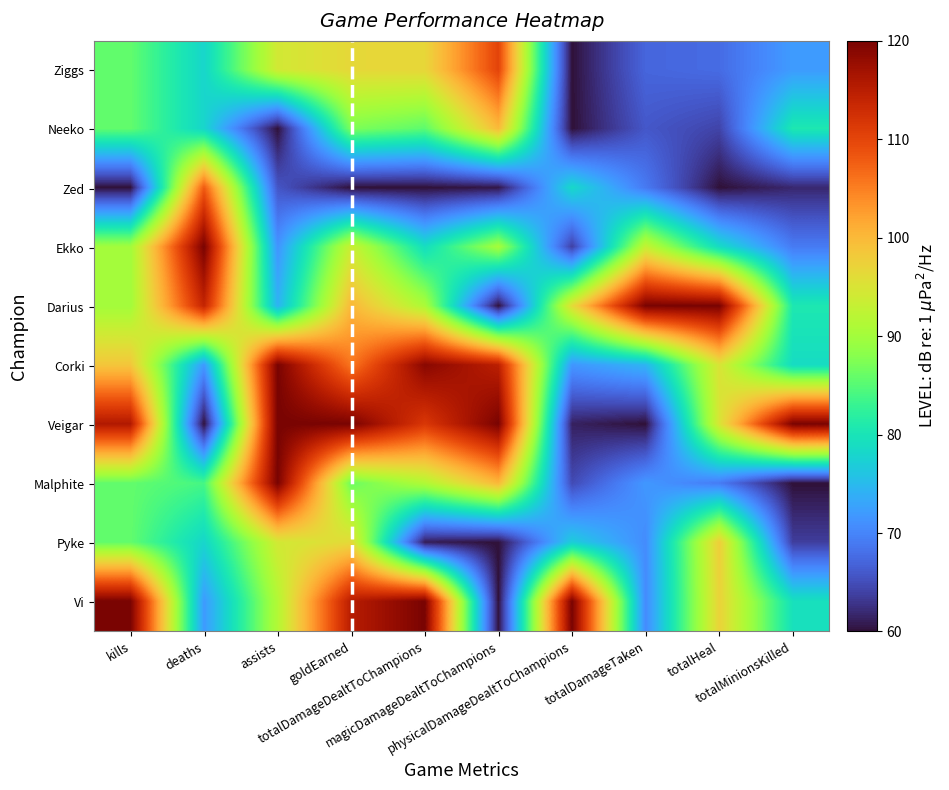

Reading right to left, what are all the values shown in this chart?

Ziggs: totalMinionsKilled=72.1	totalHeal=67.7	totalDamageTaken=67.1	physicalDamageDealtToChampions=60.0	magicDamageDealtToChampions=110.1	totalDamageDealtToChampions=96.7	goldEarned=96.5	assists=94.3	deaths=78.0	kills=85.7
Neeko: totalMinionsKilled=80.6	totalHeal=64.2	totalDamageTaken=65.9	physicalDamageDealtToChampions=60.0	magicDamageDealtToChampions=99.9	totalDamageDealtToChampions=85.4	goldEarned=87.3	assists=60.0	deaths=78.0	kills=85.7
Zed: totalMinionsKilled=61.8	totalHeal=60.0	totalDamageTaken=69.0	physicalDamageDealtToChampions=78.3	magicDamageDealtToChampions=60.5	totalDamageDealtToChampions=60.0	goldEarned=60.0	assists=65.7	deaths=108.0	kills=60.0
Ekko: totalMinionsKilled=69.1	totalHeal=78.7	totalDamageTaken=93.0	physicalDamageDealtToChampions=63.8	magicDamageDealtToChampions=90.3	totalDamageDealtToChampions=79.1	goldEarned=93.6	assists=71.4	deaths=120.0	kills=90.0
Darius: totalMinionsKilled=80.6	totalHeal=120.0	totalDamageTaken=120.0	physicalDamageDealtToChampions=96.0	magicDamageDealtToChampions=60.0	totalDamageDealtToChampions=90.8	goldEarned=100.2	assists=74.3	deaths=114.0	kills=90.0
Corki: totalMinionsKilled=78.8	totalHeal=95.1	totalDamageTaken=74.5	physicalDamageDealtToChampions=71.7	magicDamageDealtToChampions=114.7	totalDamageDealtToChampions=118.9	goldEarned=105.6	assists=120.0	deaths=72.0	kills=98.6
Veigar: totalMinionsKilled=120.0	totalHeal=94.9	totalDamageTaken=60.0	physicalDamageDealtToChampions=61.3	magicDamageDealtToChampions=120.0	totalDamageDealtToChampions=111.5	goldEarned=120.0	assists=120.0	deaths=60.0	kills=115.7
Malphite: totalMinionsKilled=60.0	totalHeal=69.2	totalDamageTaken=71.7	physicalDamageDealtToChampions=64.7	magicDamageDealtToChampions=100.2	totalDamageDealtToChampions=91.3	goldEarned=86.3	assists=120.0	deaths=84.0	kills=85.7
Pyke: totalMinionsKilled=63.6	totalHeal=97.8	totalDamageTaken=70.7	physicalDamageDealtToChampions=76.9	magicDamageDealtToChampions=60.0	totalDamageDealtToChampions=60.9	goldEarned=96.3	assists=94.3	deaths=78.0	kills=85.7
Vi: totalMinionsKilled=79.4	totalHeal=97.2	totalDamageTaken=70.5	physicalDamageDealtToChampions=120.0	magicDamageDealtToChampions=60.0	totalDamageDealtToChampions=120.0	goldEarned=115.2	assists=91.4	deaths=72.0	kills=120.0